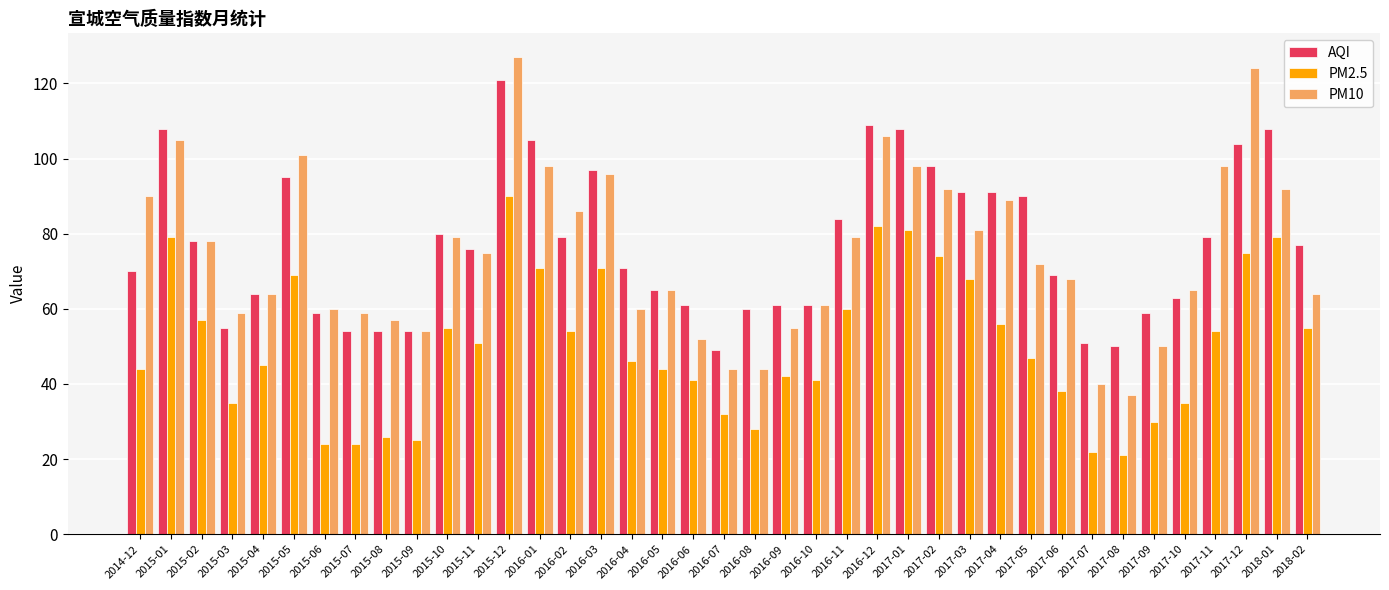

Which series has the largest total across all categories?

AQI